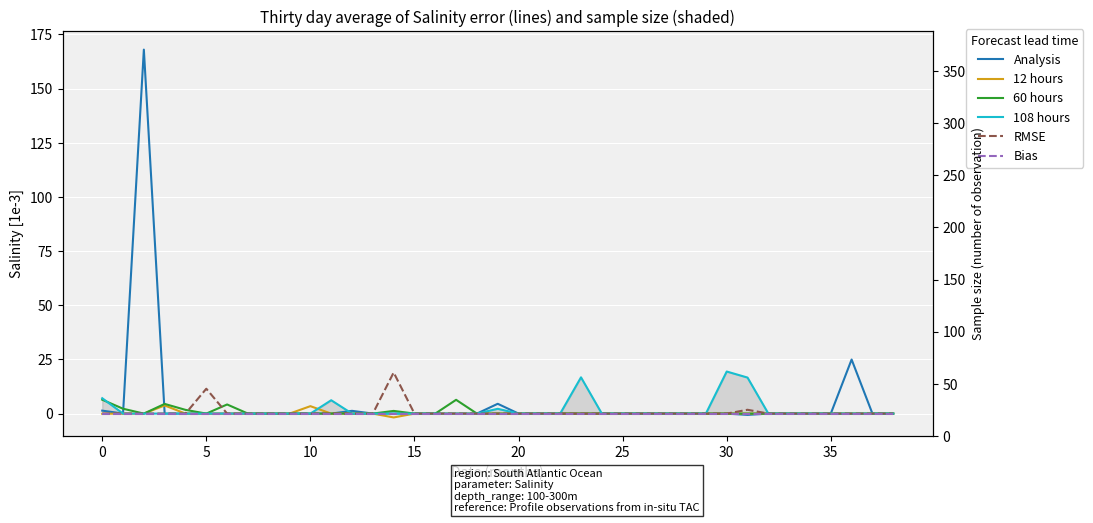

Rank the series by their maximum value, from highest to lowest.

Analysis, 108 hours, RMSE, 60 hours, 12 hours, Bias